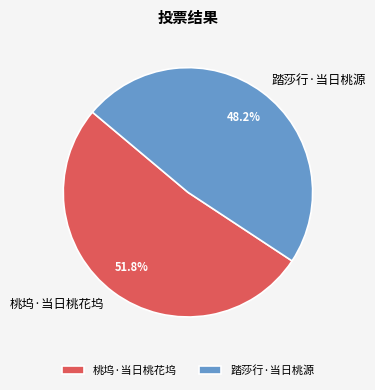

How many slices are in this pie chart?

2